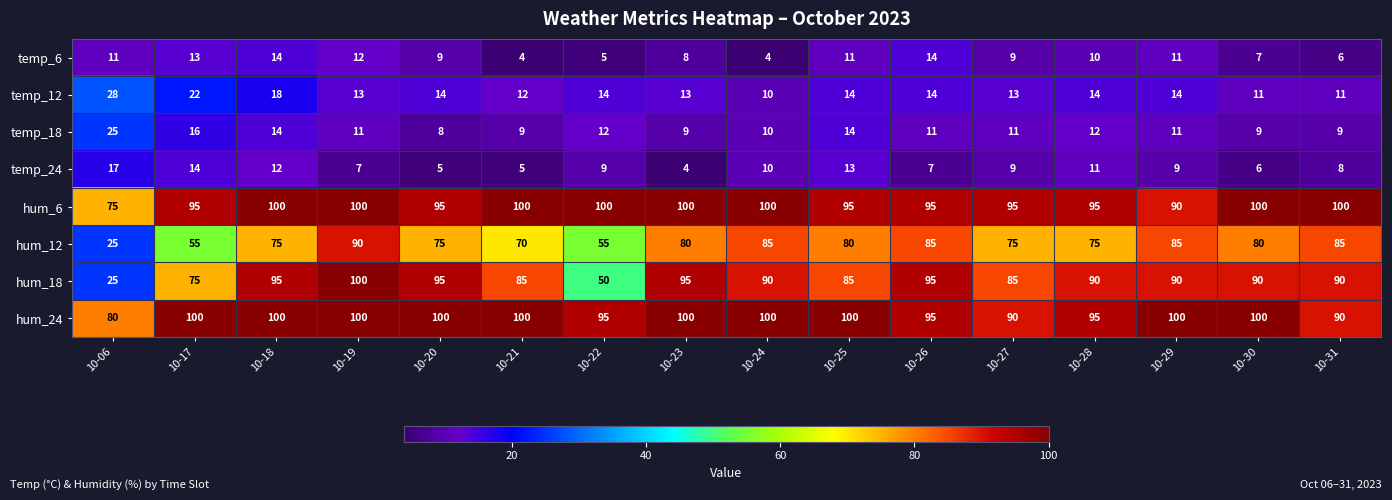

What is the difference between the highest and lowest values at 10-17?

87